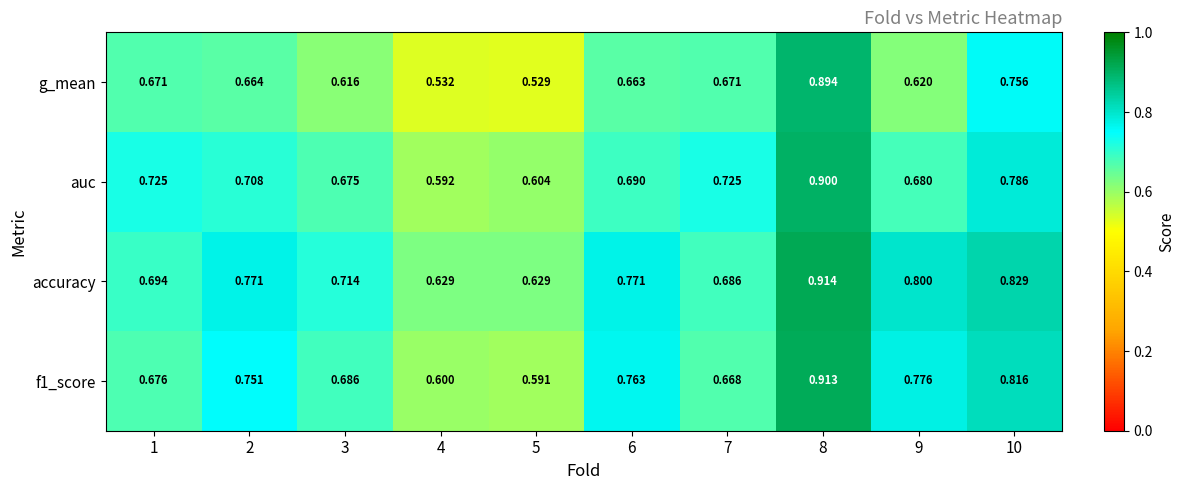

List the series in order of their overall mean, lowest first.

g_mean, auc, f1_score, accuracy